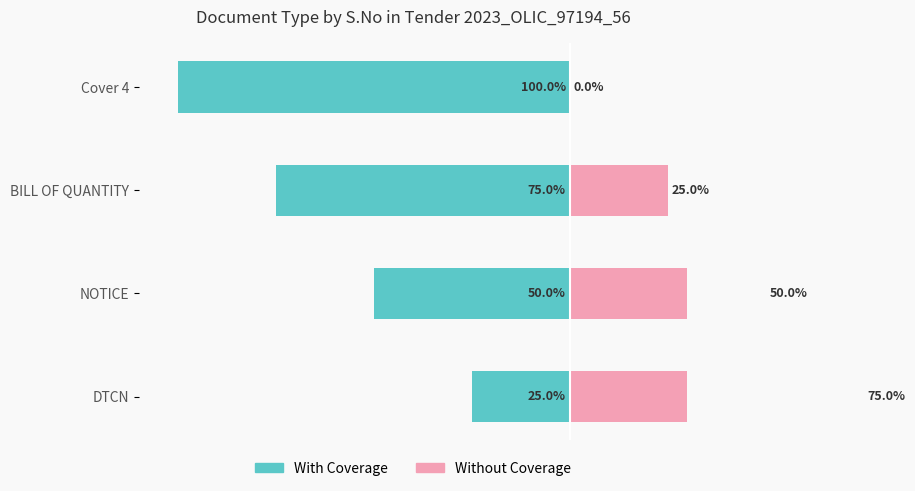

What are all the series names shown in the legend?

With Coverage, Without Coverage